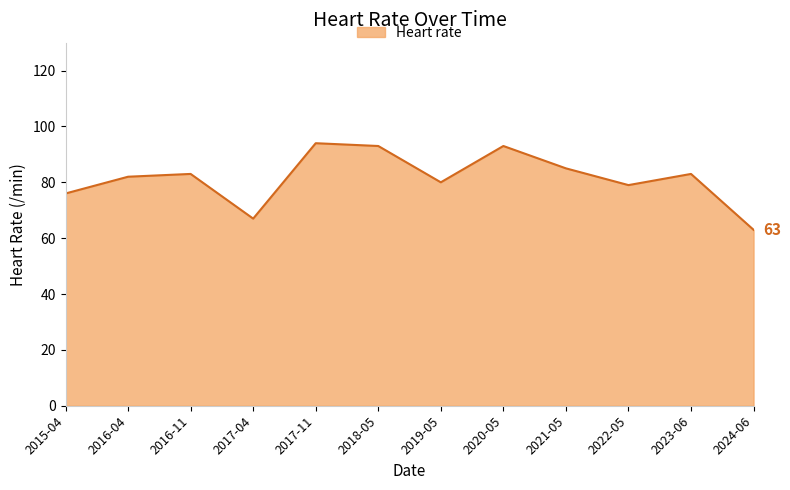

What is the difference between the maximum and second lowest values?

27